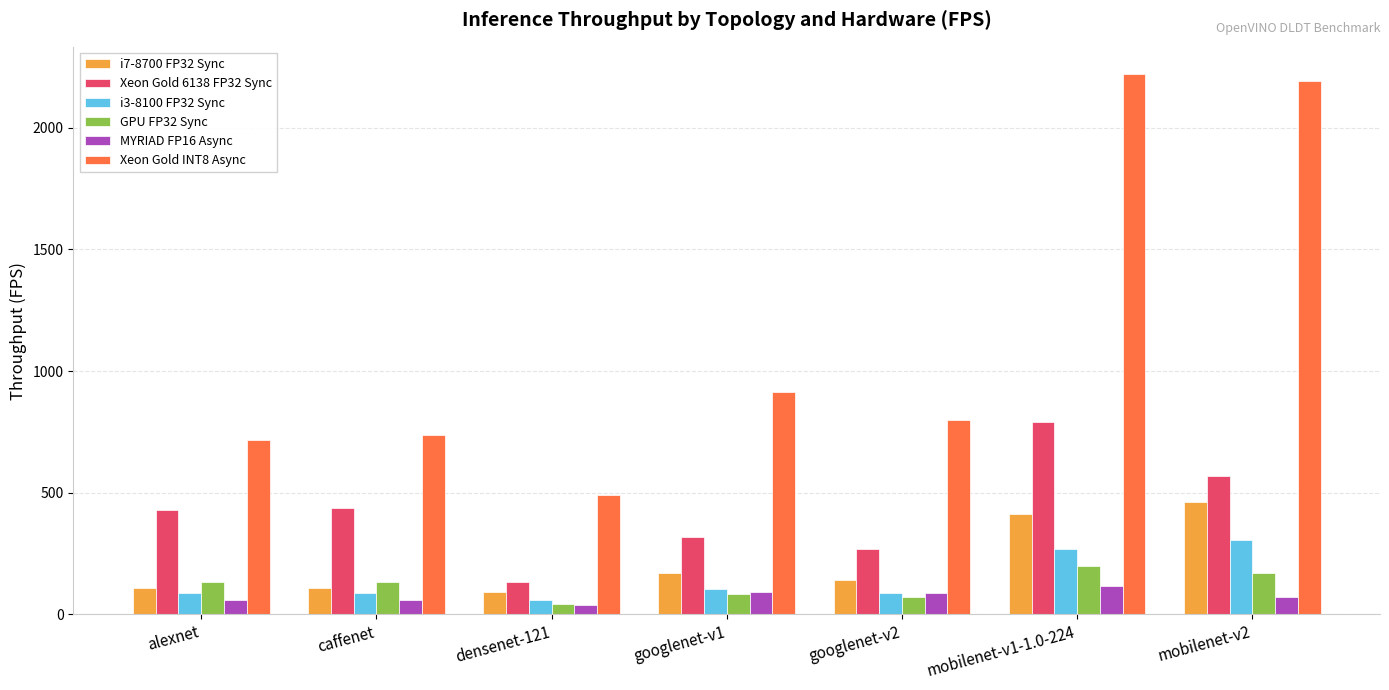

Is the value of i7-8700 FP32 Sync at densenet-121 greater than the value of GPU FP32 Sync at googlenet-v2?

Yes